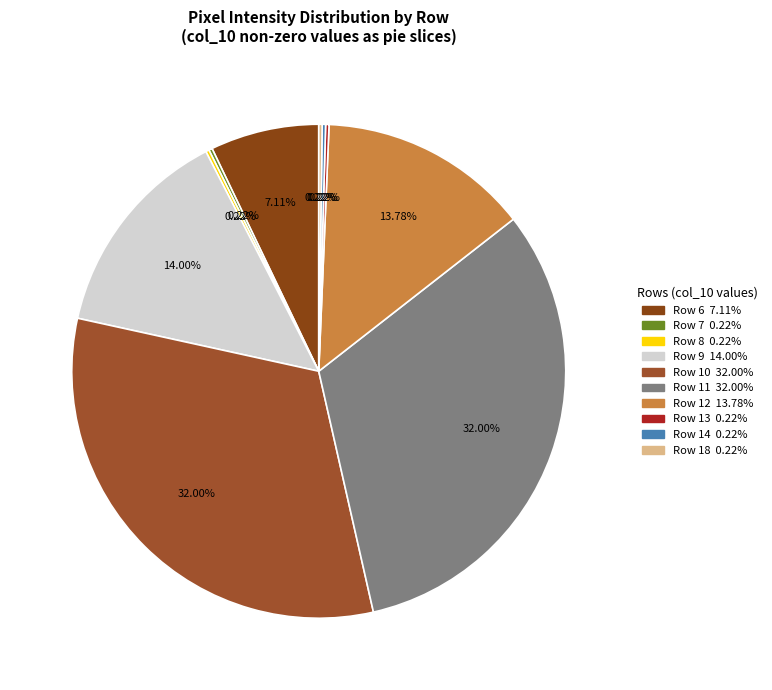

To the nearest percent, what is the difference between the largest and smallest slice percentages?

32%